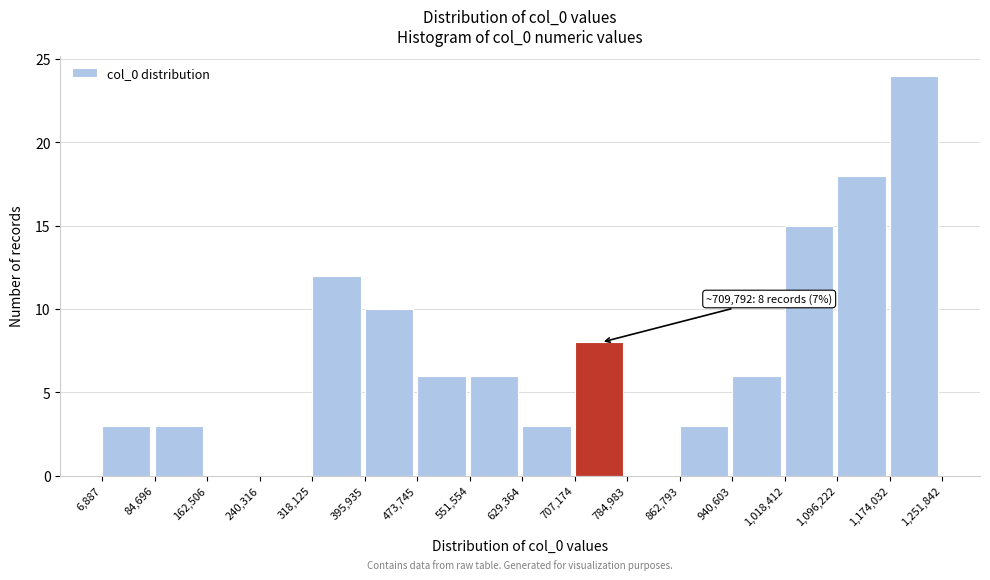

Over which range of the x-axis is the bar tallest?

1,174,032 to 1,251,842